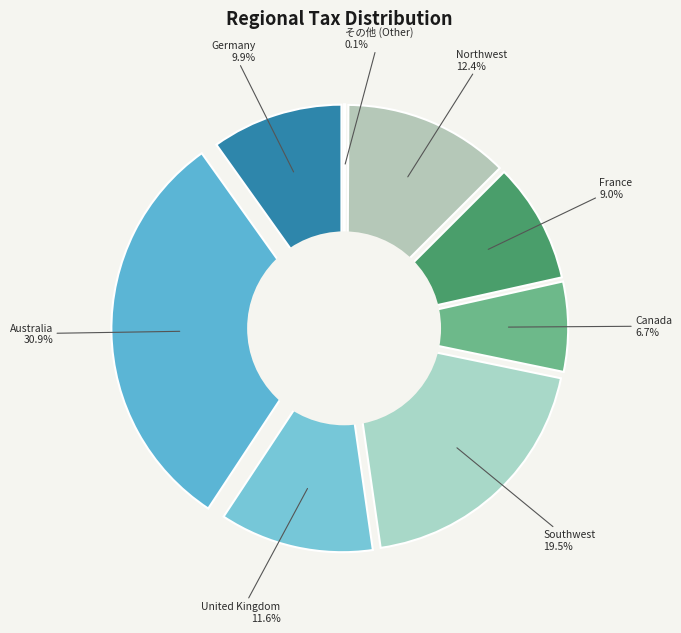

To the nearest percent, what is the difference between the Germany and France slice percentages?

1%